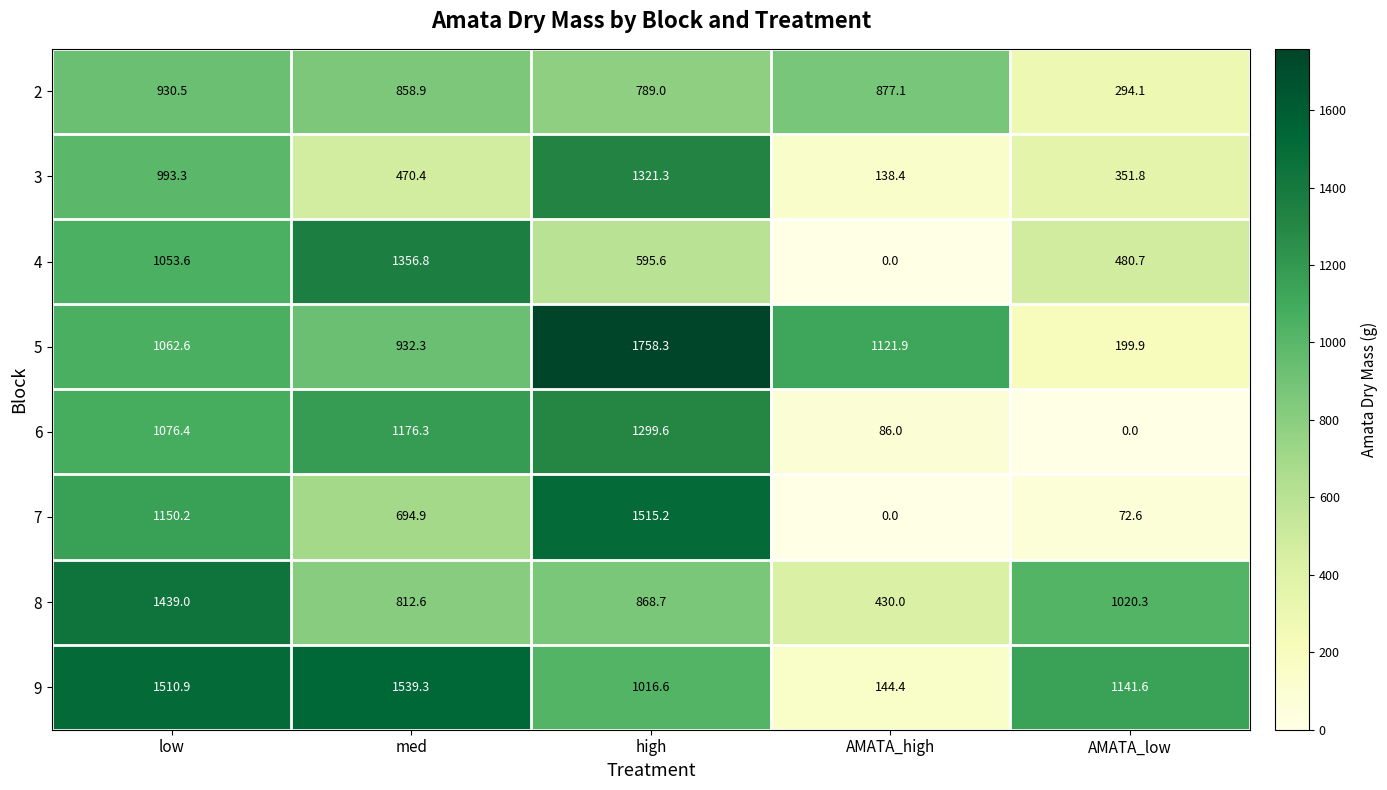

Between med and AMATA_low, which series saw the biggest shift?

6